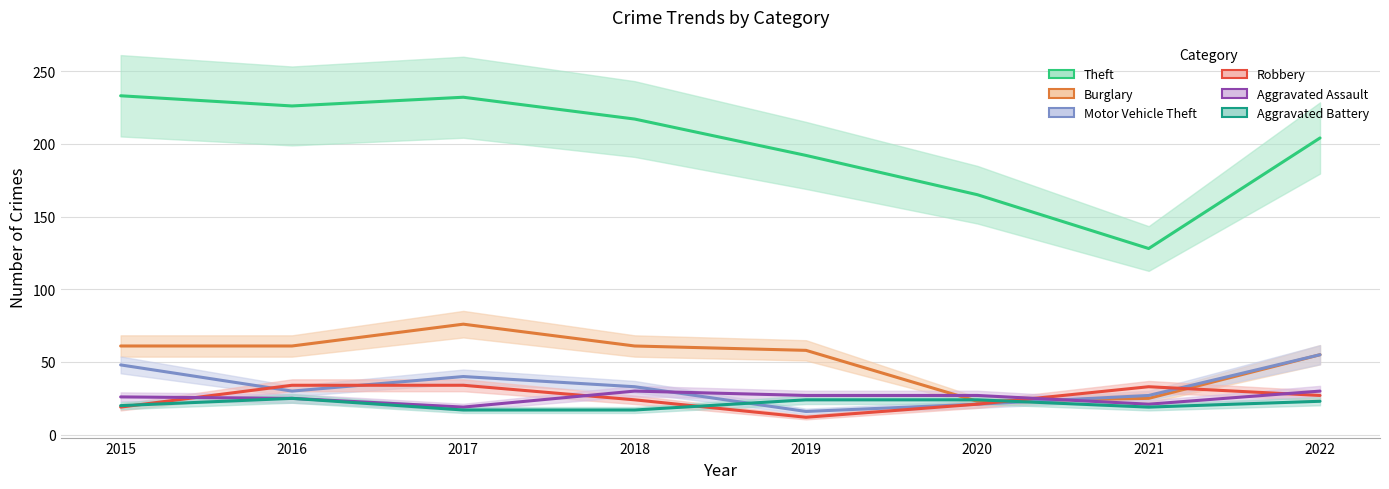

Reading left to right, what are all the values shown in this chart?

Theft: 2015=233	2016=226	2017=232	2018=217	2019=192	2020=165	2021=128	2022=204
Burglary: 2015=61	2016=61	2017=76	2018=61	2019=58	2020=23	2021=25	2022=55
Motor Vehicle Theft: 2015=48	2016=30	2017=40	2018=33	2019=16	2020=21	2021=27	2022=55
Robbery: 2015=19	2016=34	2017=34	2018=24	2019=12	2020=21	2021=33	2022=27
Aggravated Assault: 2015=26	2016=25	2017=19	2018=30	2019=27	2020=27	2021=21	2022=30
Aggravated Battery: 2015=20	2016=25	2017=17	2018=17	2019=24	2020=24	2021=19	2022=23